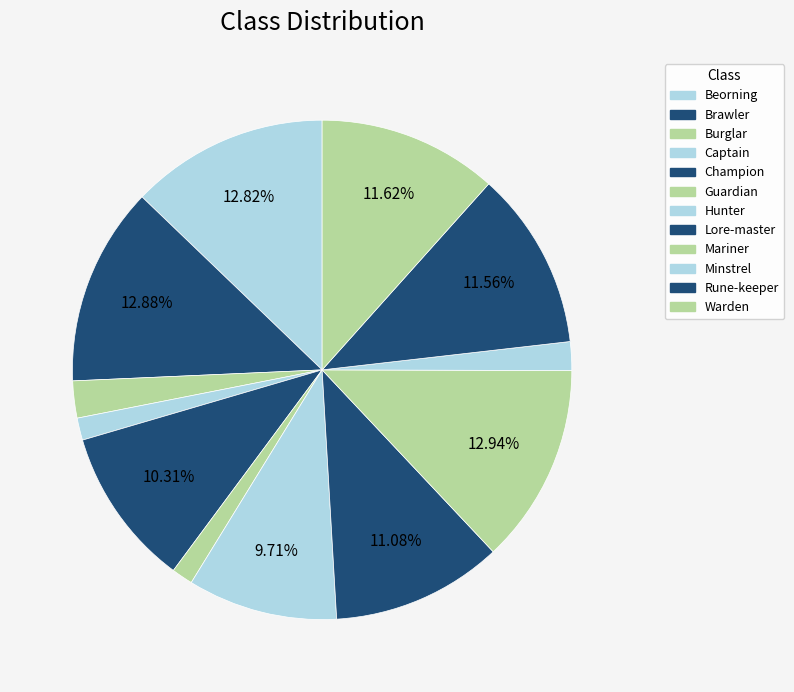

Is it true that Champion is 10% of the pie?

True